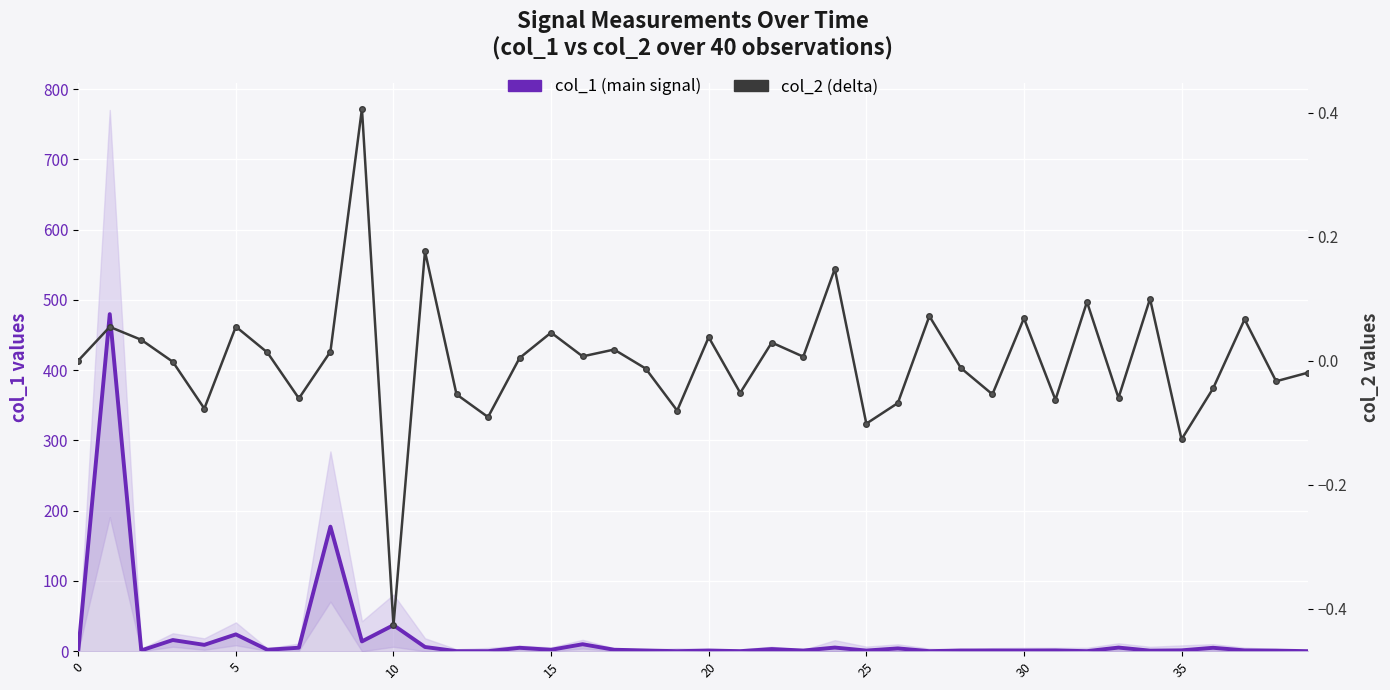

How many interior local valleys does the col_1 (main signal) series have?

14